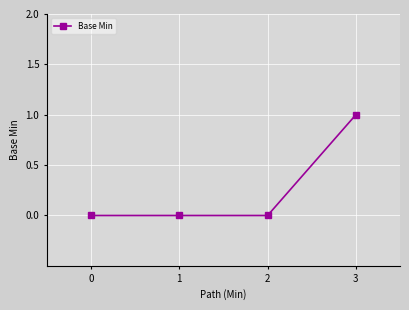

What is the maximum value shown in the chart?

1